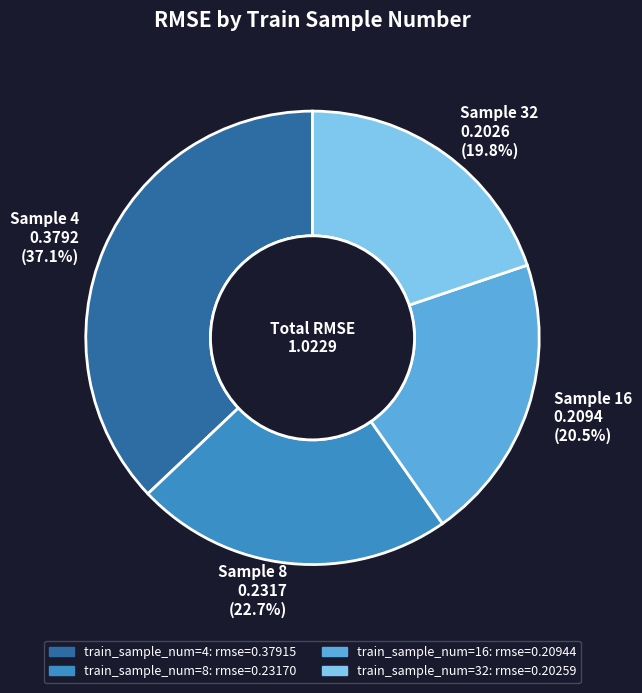

Which slice is the largest?

Sample 4 0.3792 (37.1%)